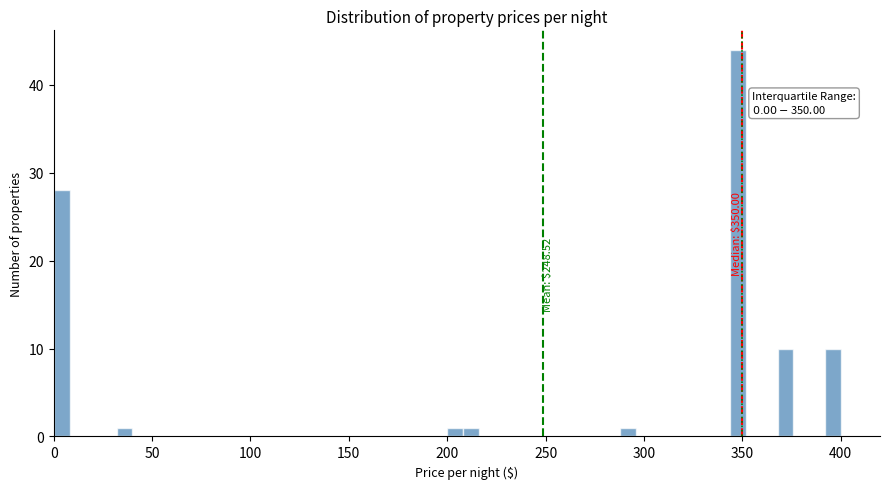

Around what value on the x-axis is the tallest bar? Give the approximate position of its centre, as read against the axis.

350